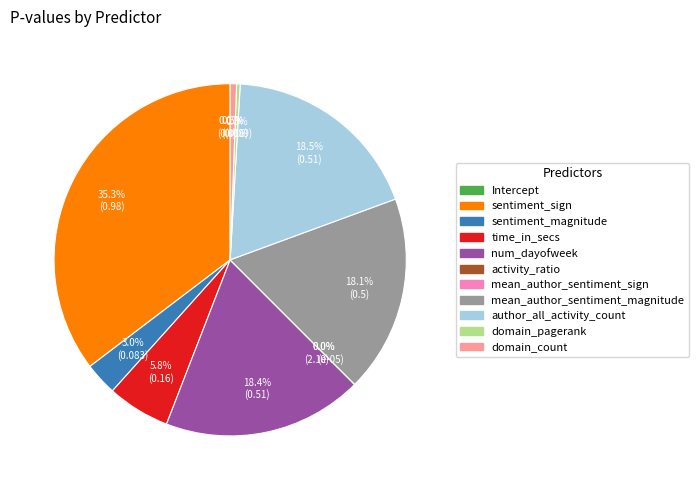

Is the sum of sentiment_sign and mean_author_sentiment_magnitude greater than half?

Yes